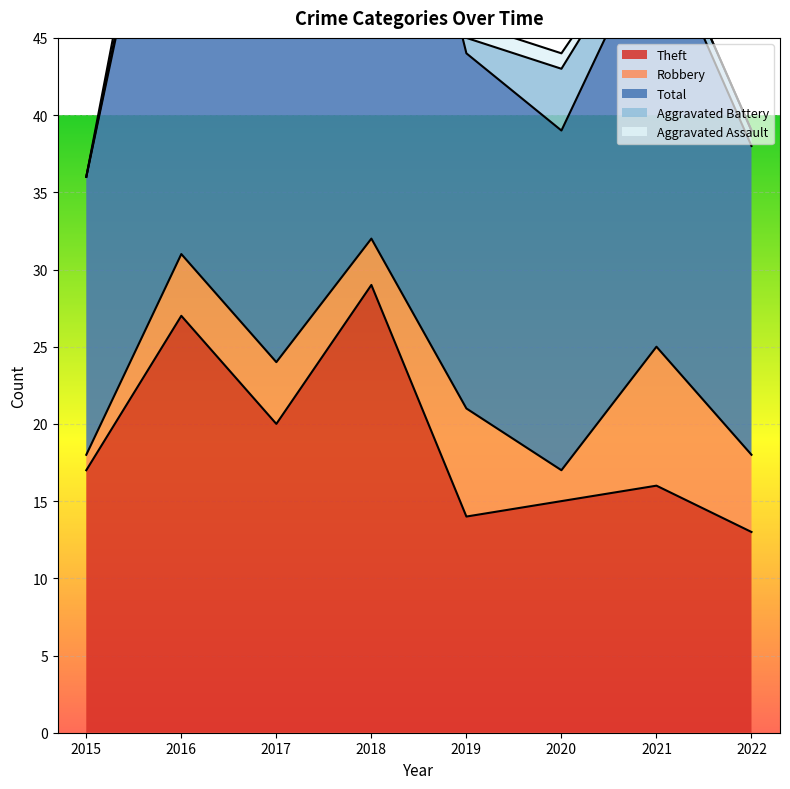

What is the value of the Robbery point at the 1st from the left?

1